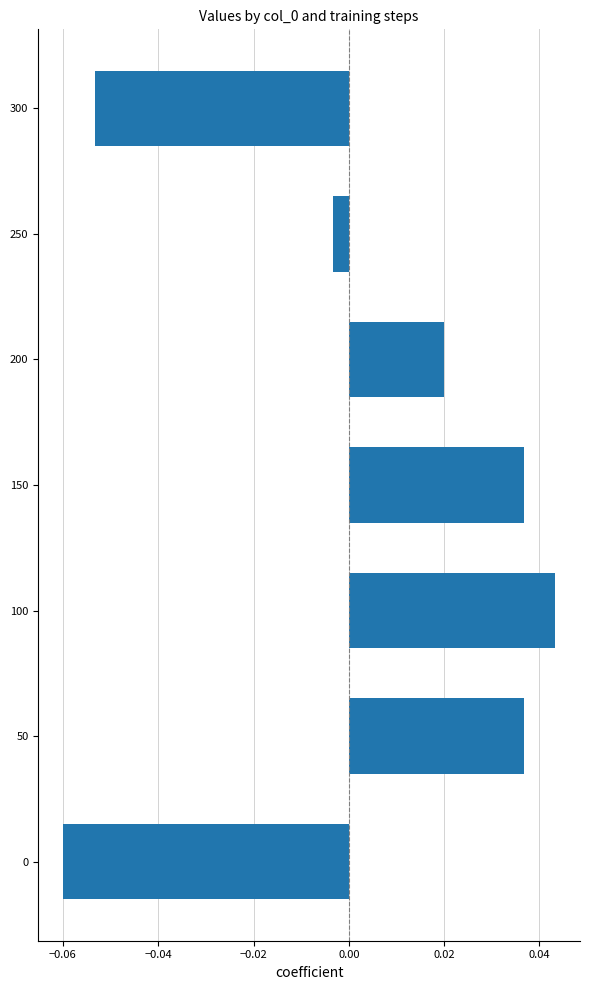

Which has a higher value, 300 or 100?

100